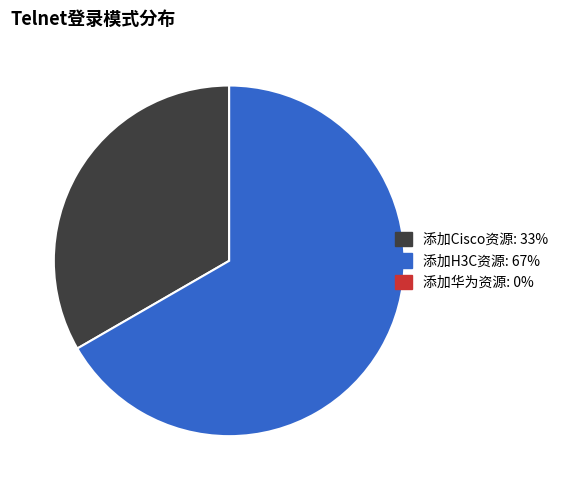

How many slices are in this pie chart?

2